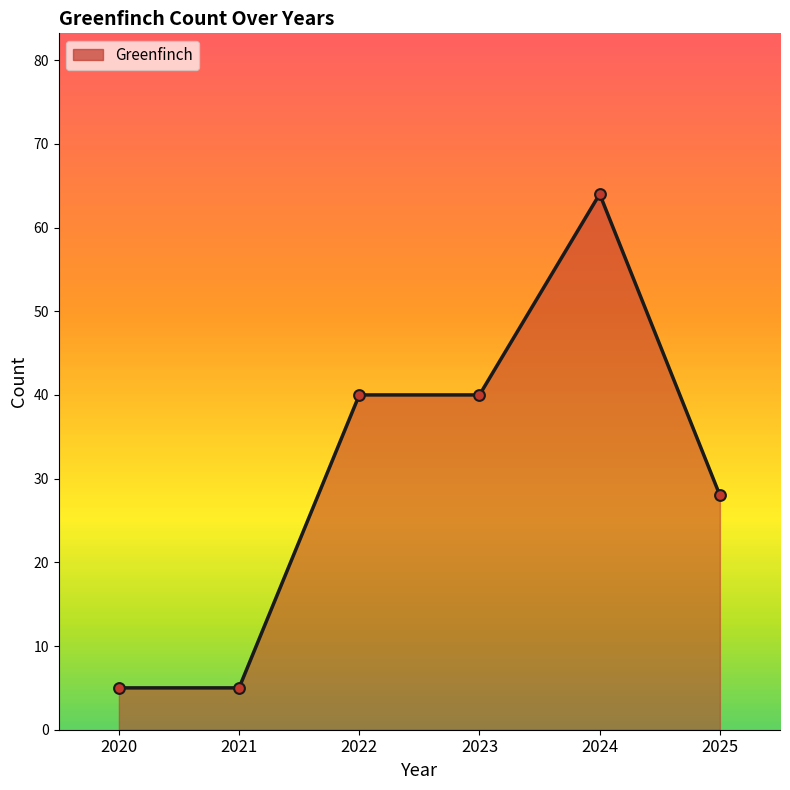

What is the change in value from 2024 to 2025?

-36